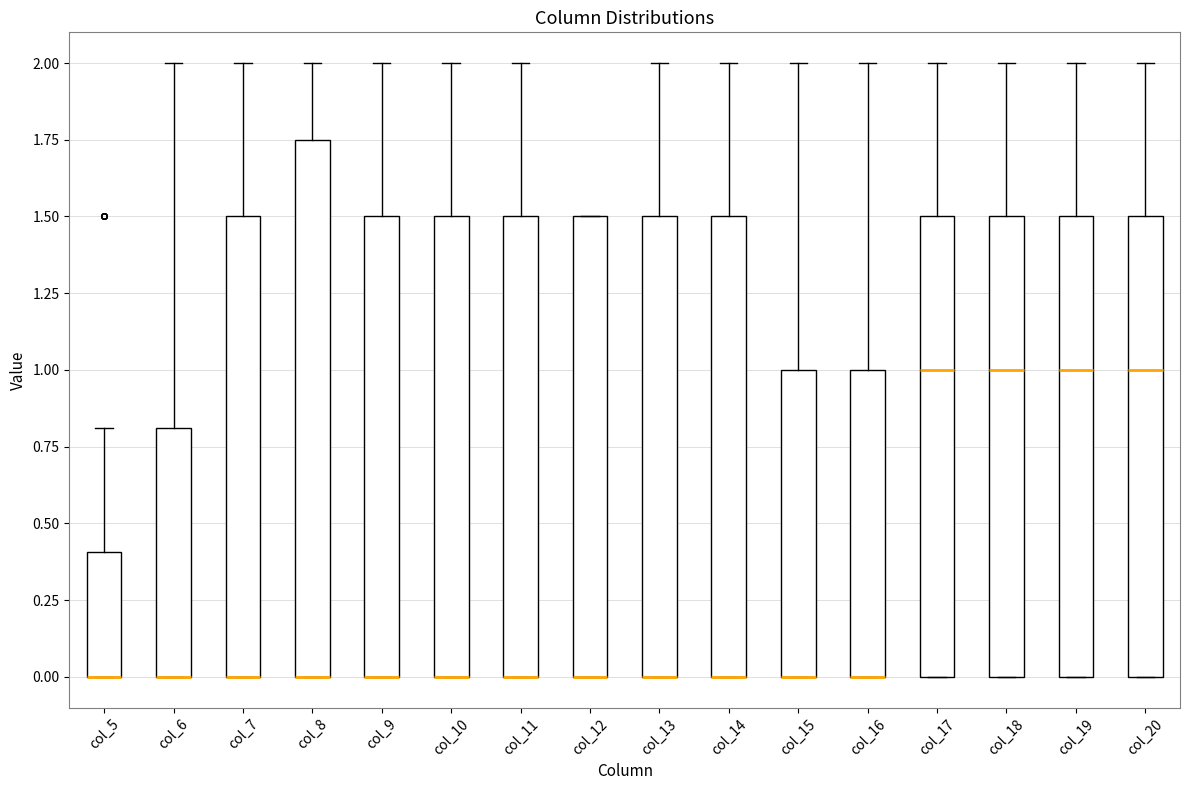

Reading left to right, read every box against the y-axis: the position of its median line, the range the box covers, and the ends of its whiskers. The values are not printed on the chart, so give them approximately, as read against the axis.

col_5: median 0.00 (drawn on the box's lower edge), box 0.00 to 0.40, whiskers 0.00 to 0.80
col_6: median 0.00 (drawn on the box's lower edge), box 0.00 to 0.80, whiskers 0.00 to 2.00
col_7: median 0.00 (drawn on the box's lower edge), box 0.00 to 1.50, whiskers 0.00 to 2.00
col_8: median 0.00 (drawn on the box's lower edge), box 0.00 to 1.75, whiskers 0.00 to 2.00
col_9: median 0.00 (drawn on the box's lower edge), box 0.00 to 1.50, whiskers 0.00 to 2.00
col_10: median 0.00 (drawn on the box's lower edge), box 0.00 to 1.50, whiskers 0.00 to 2.00
col_11: median 0.00 (drawn on the box's lower edge), box 0.00 to 1.50, whiskers 0.00 to 2.00
col_12: median 0.00 (drawn on the box's lower edge), box 0.00 to 1.50, whiskers 0.00 to 1.50
col_13: median 0.00 (drawn on the box's lower edge), box 0.00 to 1.50, whiskers 0.00 to 2.00
col_14: median 0.00 (drawn on the box's lower edge), box 0.00 to 1.50, whiskers 0.00 to 2.00
col_15: median 0.00 (drawn on the box's lower edge), box 0.00 to 1.00, whiskers 0.00 to 2.00
col_16: median 0.00 (drawn on the box's lower edge), box 0.00 to 1.00, whiskers 0.00 to 2.00
col_17: median 1.00, box 0.00 to 1.50, whiskers 0.00 to 2.00
col_18: median 1.00, box 0.00 to 1.50, whiskers 0.00 to 2.00
col_19: median 1.00, box 0.00 to 1.50, whiskers 0.00 to 2.00
col_20: median 1.00, box 0.00 to 1.50, whiskers 0.00 to 2.00